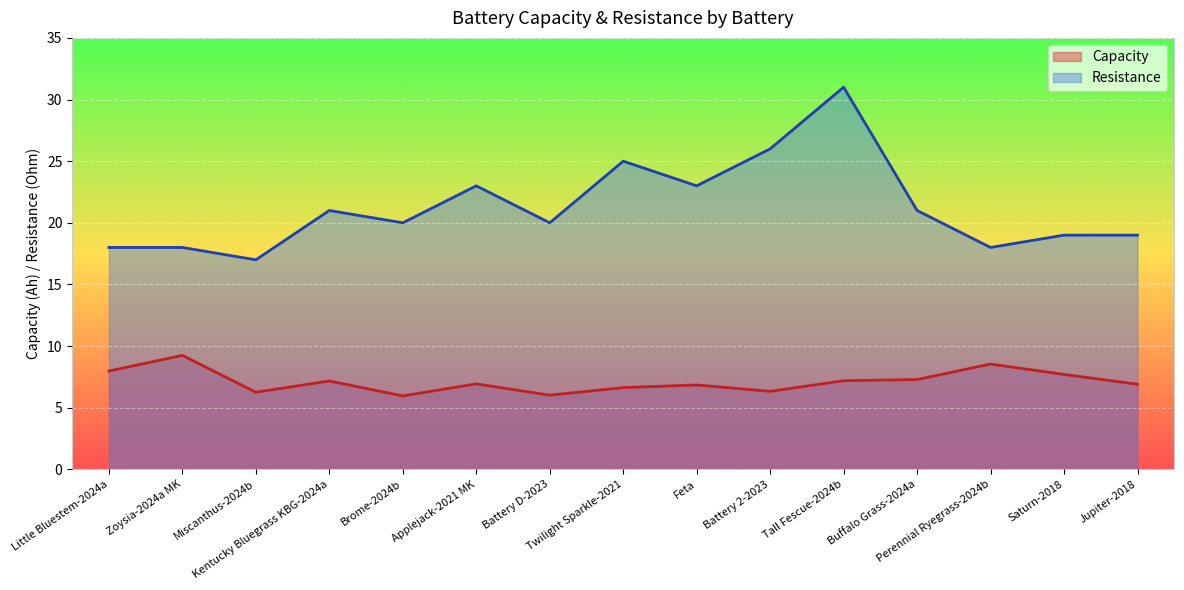

True or false: Capacity has more than 0 interior local peaks.

True